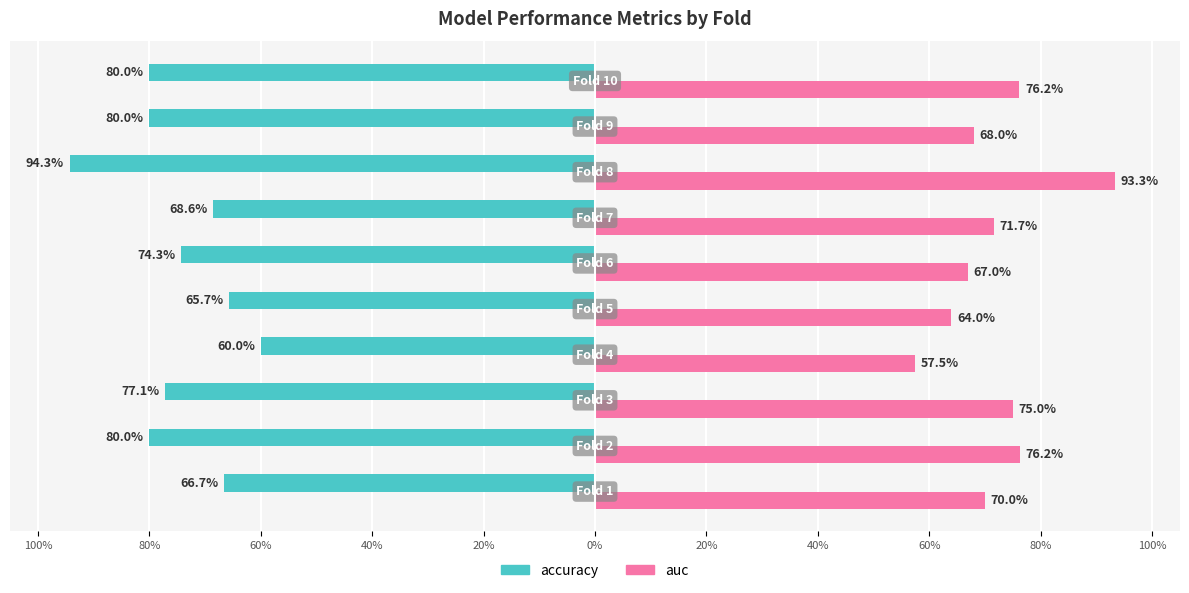

What are all the series names shown in the legend?

accuracy, auc